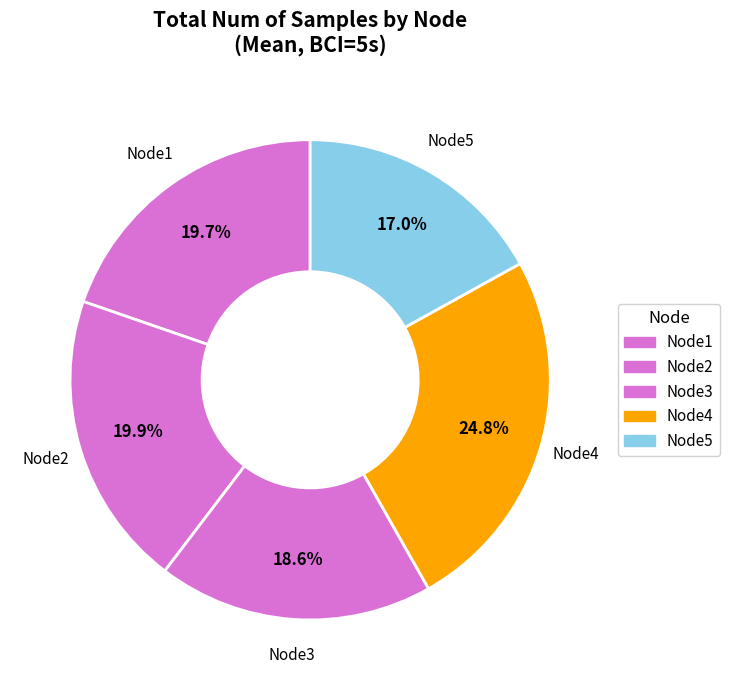

To the nearest percent, what portion does Node2 represent?

20%